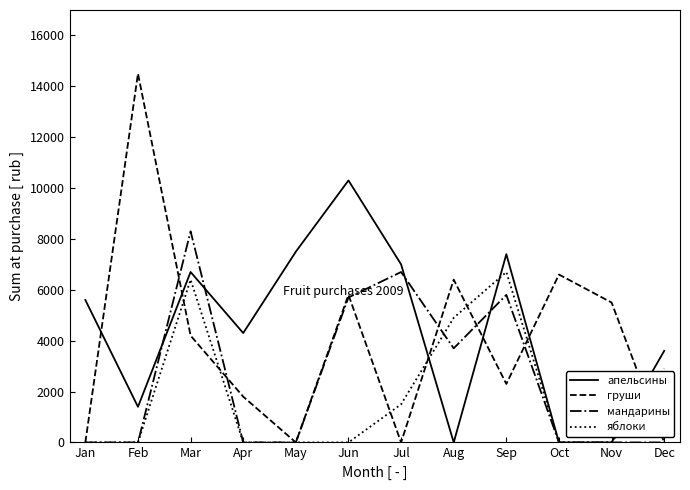

List the series in order of their peak value, lowest first.

яблоки, мандарины, апельсины, груши